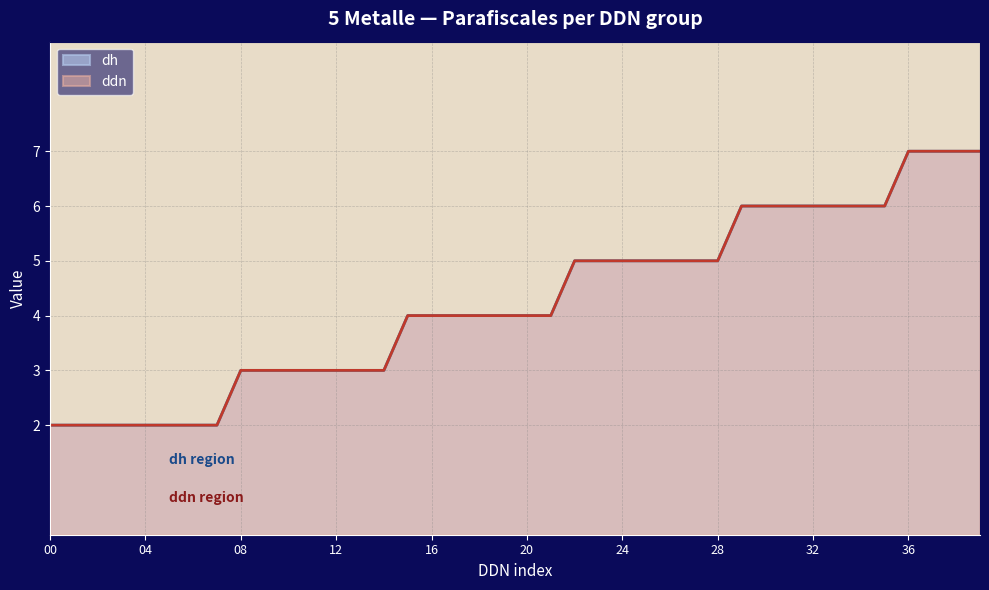

Reading left to right, what are all the values shown in this chart?

ddn: 00=2	01=2	02=2	03=2	04=2	05=2	06=2	07=2	08=3	09=3	10=3	11=3	12=3	13=3	14=3	15=4	16=4	17=4	18=4	19=4	20=4	21=4	22=5	23=5	24=5	25=5	26=5	27=5	28=5	29=6	30=6	31=6	32=6	33=6	34=6	35=6	36=7	37=7	38=7	39=7
dh: 00=2	01=2	02=2	03=2	04=2	05=2	06=2	07=2	08=3	09=3	10=3	11=3	12=3	13=3	14=3	15=4	16=4	17=4	18=4	19=4	20=4	21=4	22=5	23=5	24=5	25=5	26=5	27=5	28=5	29=6	30=6	31=6	32=6	33=6	34=6	35=6	36=7	37=7	38=7	39=7